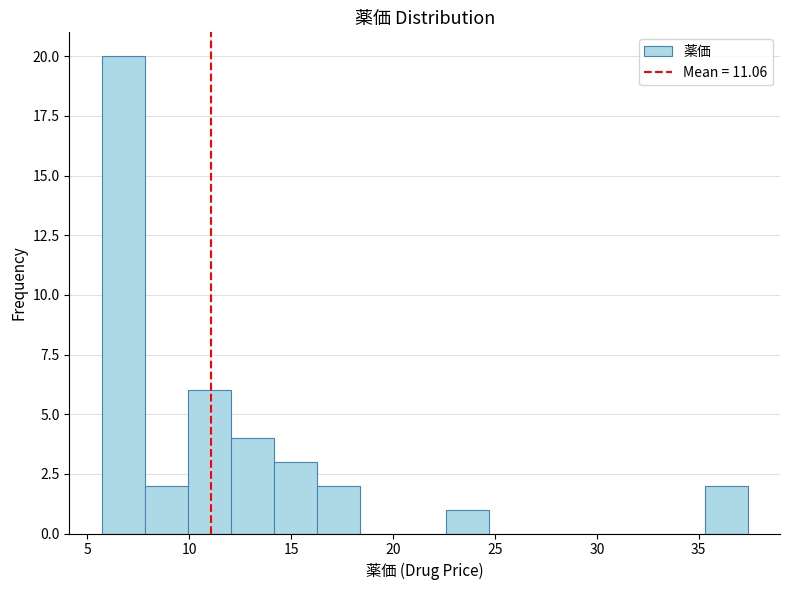

Reading left to right, transcribe this chart: for each bar, give the range it covers on the x-axis and its height. Neither the bar edges nor the heights are printed on the chart, so give them approximately, as read against the axes.

5.5 to 8.0: 20
8.0 to 10.0: 2
10.0 to 12.0: 6
12.0 to 14.0: 4
14.0 to 16.5: 3
16.5 to 18.5: 2
18.5 to 20.5: 0
20.5 to 22.5: 0
22.5 to 24.5: 1
24.5 to 27.0: 0
27.0 to 29.0: 0
29.0 to 31.0: 0
31.0 to 33.0: 0
33.0 to 35.5: 0
35.5 to 37.5: 2